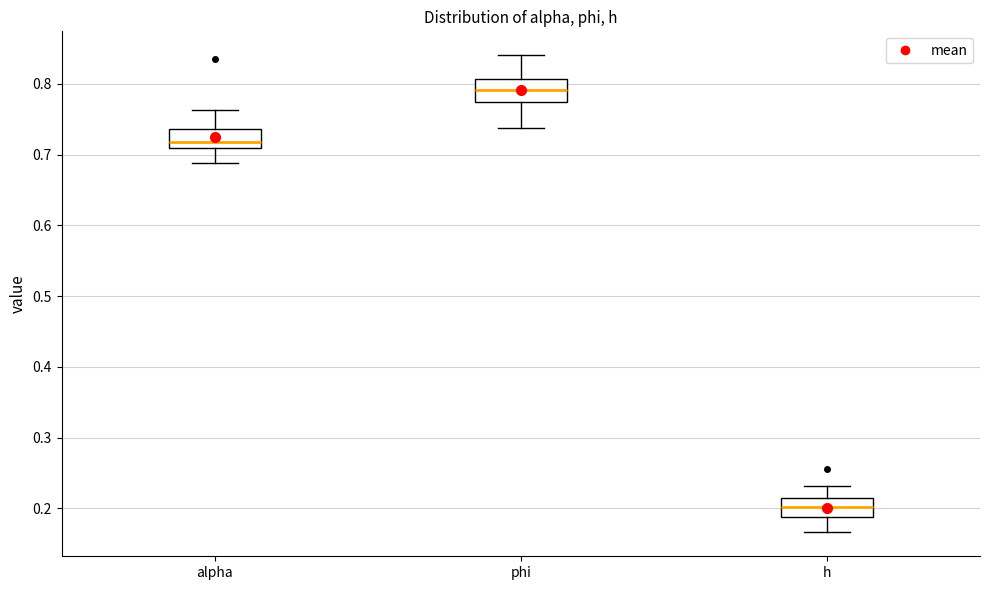

Reading left to right, transcribe this box plot: for each box, give where its median line is, the range the box spans, and where its two whiskers end, as read against the y-axis. The values are not printed on the chart, so give them approximately, as read against the axis.

alpha: median 0.72, box 0.71 to 0.74, whiskers 0.69 to 0.76
phi: median 0.79, box 0.77 to 0.81, whiskers 0.74 to 0.84
h: median 0.20, box 0.19 to 0.21, whiskers 0.17 to 0.23